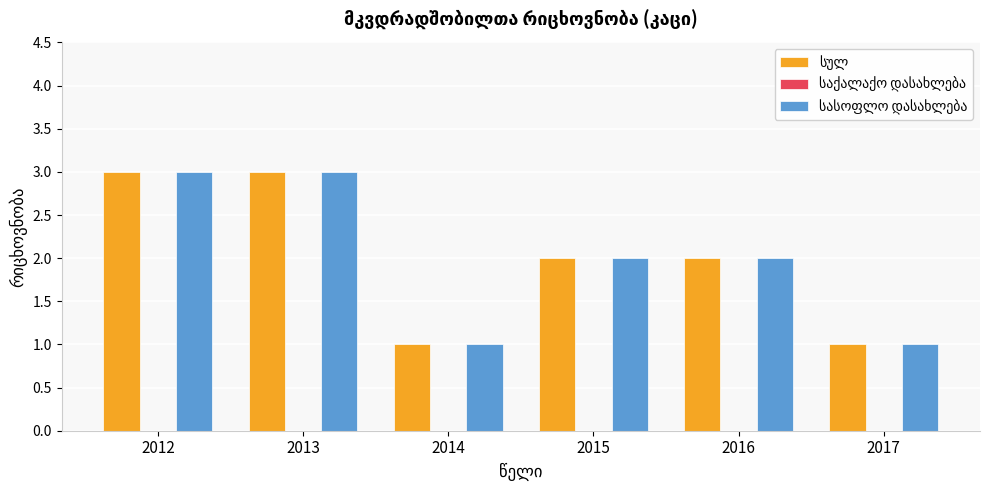

What is the greatest value displayed?

3